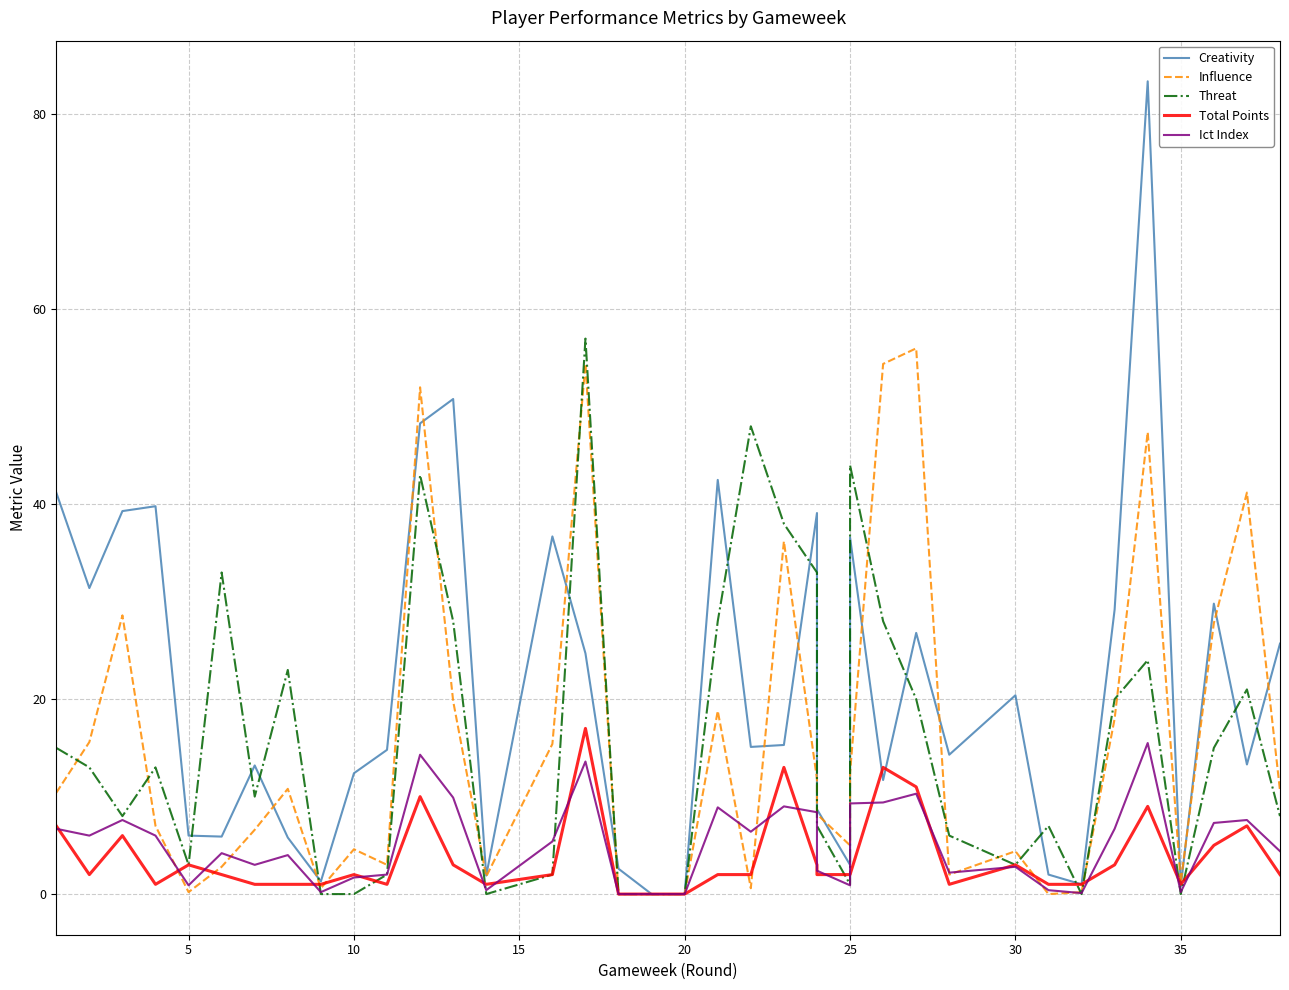

Count the number of data series in this chart.

5